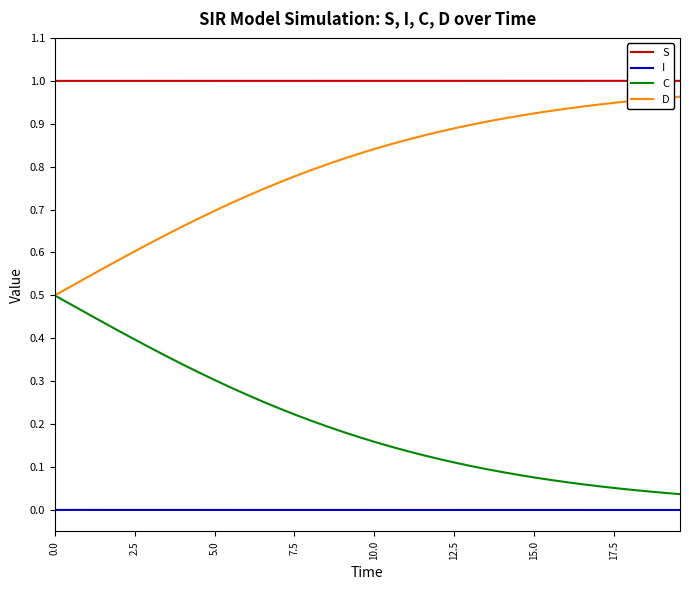

Rank the series by their average value, from highest to lowest.

S, D, C, I